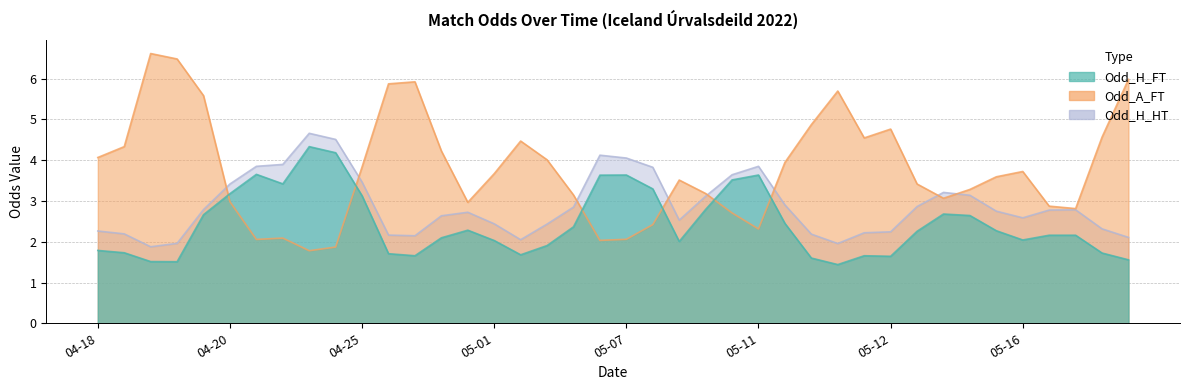

Which series ends up on top after the final intersection of Odd_H_HT and Odd_H_FT?

Odd_H_HT